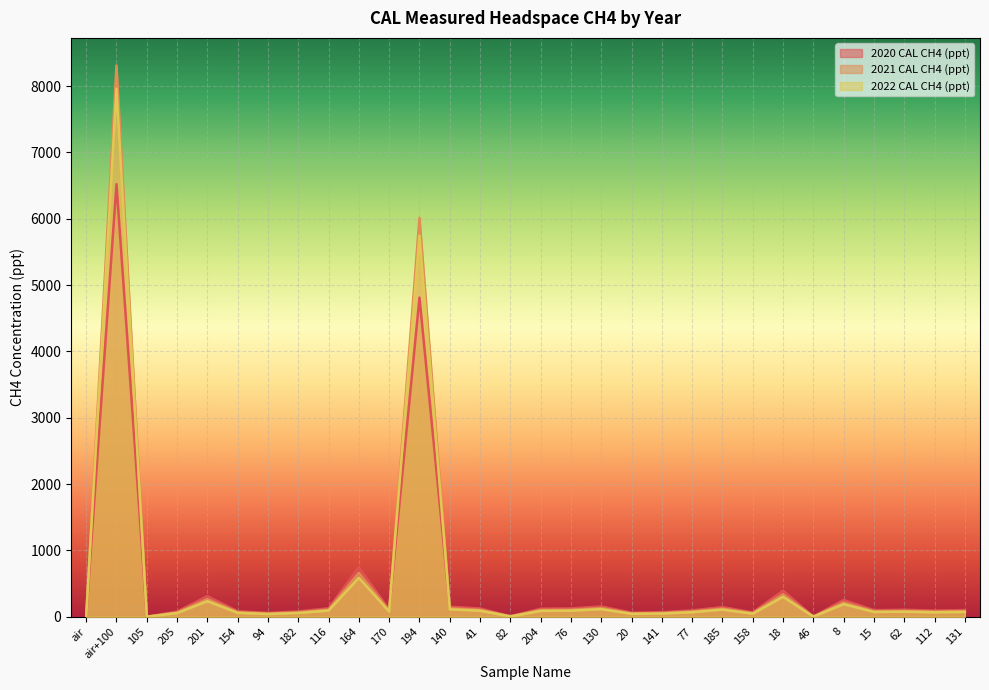

What position from the right is air?

30